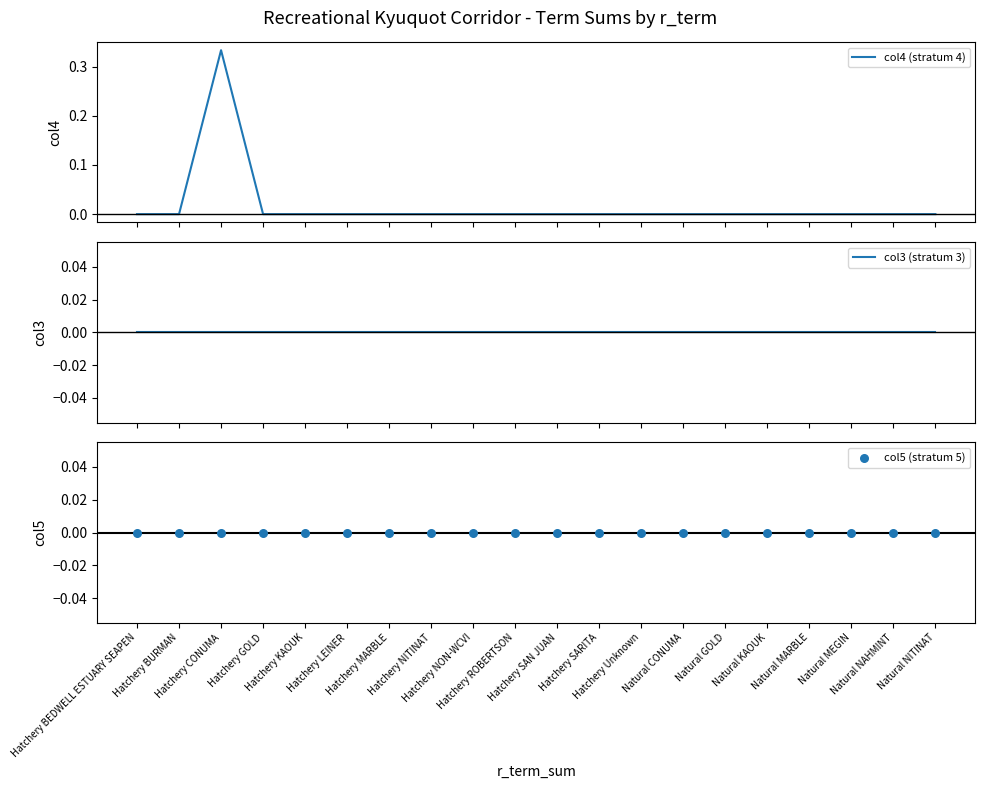

Which series contains the lowest Y value?

col4 (stratum 4)